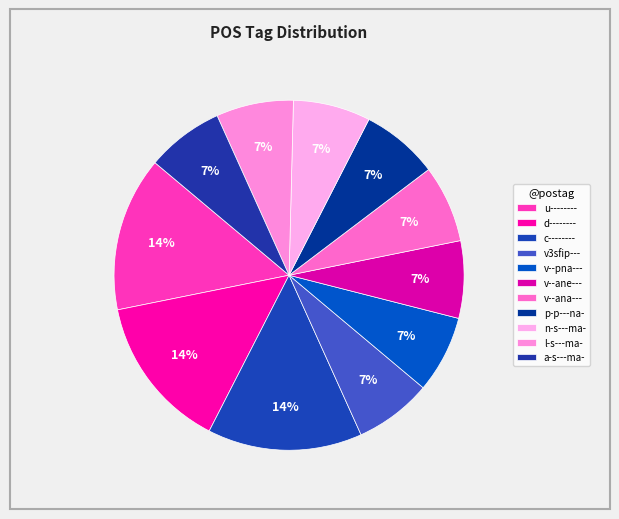

How many segments does this pie chart have?

11